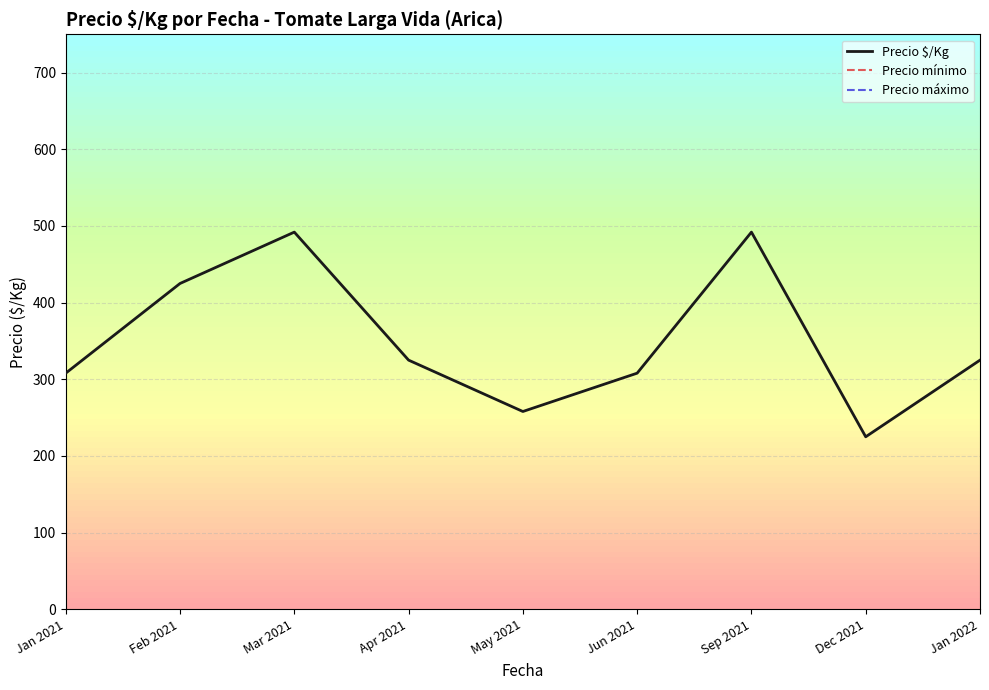

What is the sum of all Precio máximo values?

34499